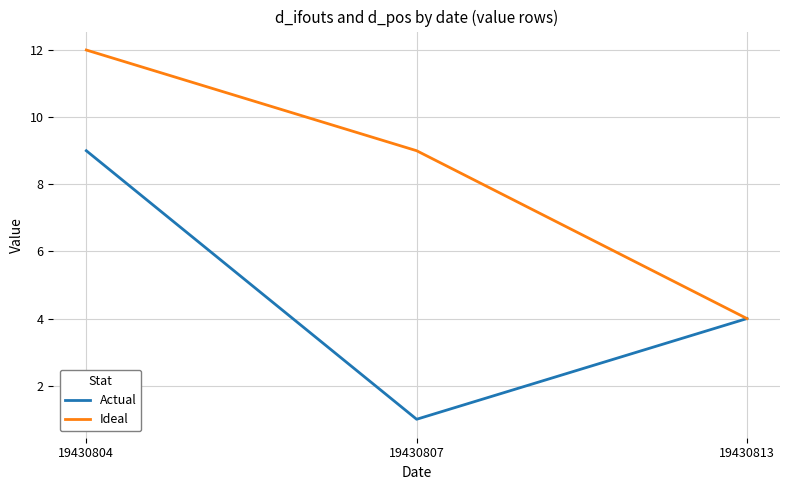

At which category is the sum across all series the highest?

19430804